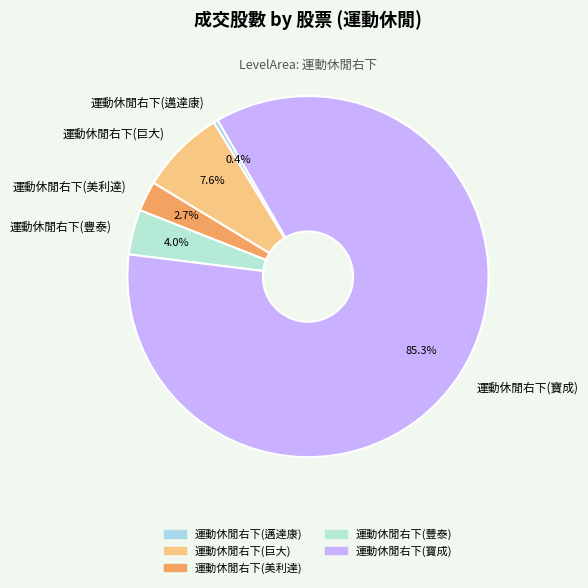

Is 運動休閒右下(寶成) the majority of the pie?

Yes